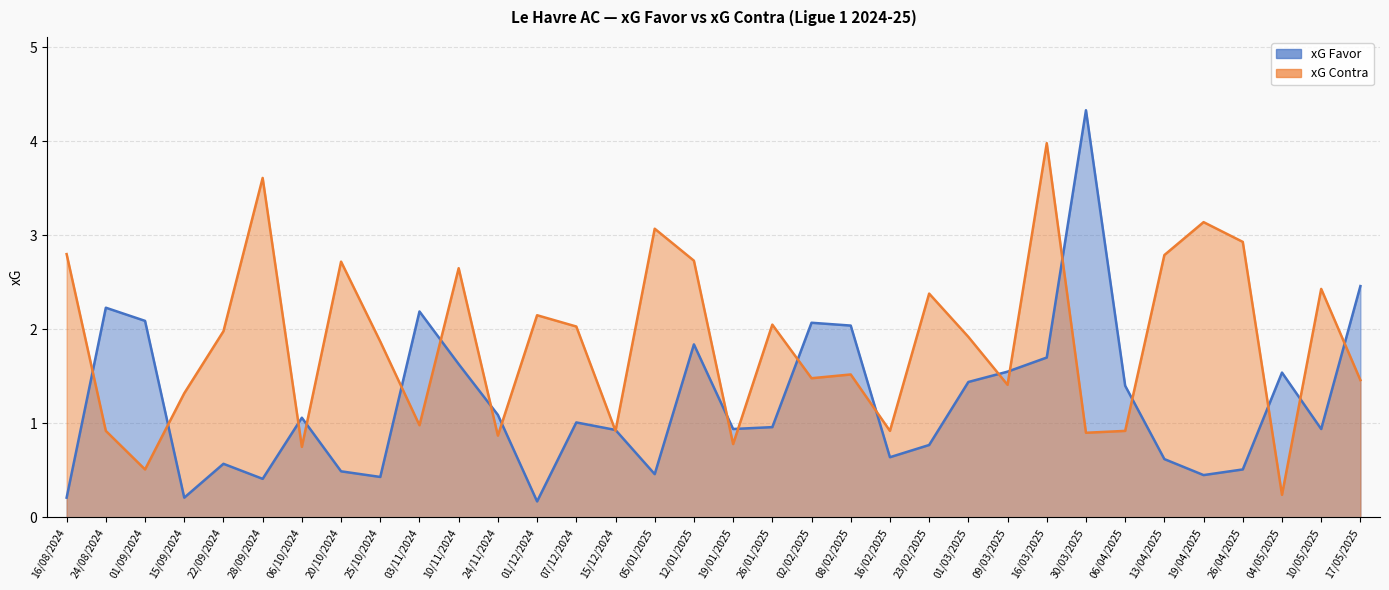

What is the value of the xG Favor point at the 24th from the left?

1.4